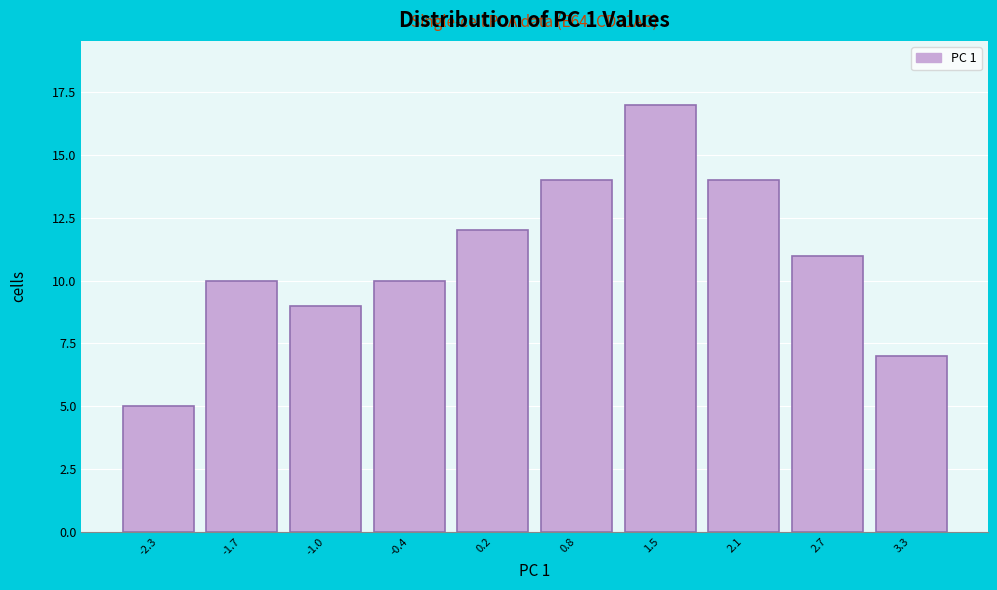

Reading right to left, what are all the values shown in this chart?

3.3=7	2.7=11	2.1=14	1.5=17	0.8=14	0.2=12	-0.4=10	-1.0=9	-1.7=10	-2.3=5